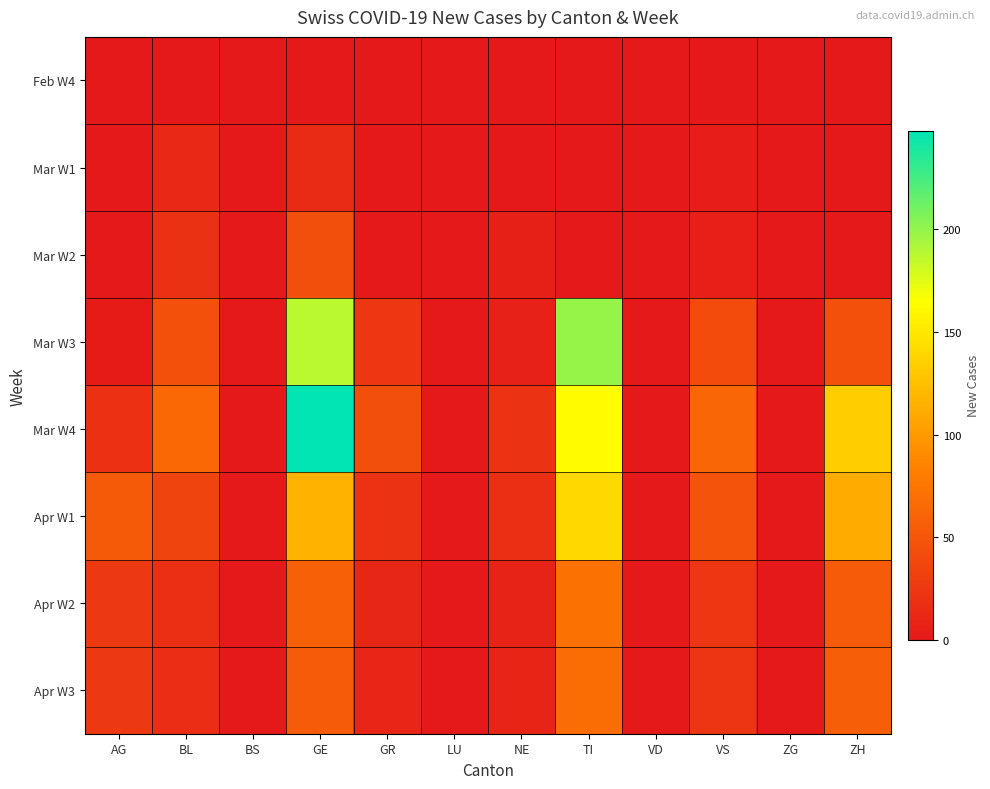

Which series has the largest total across all categories?

Mar W4